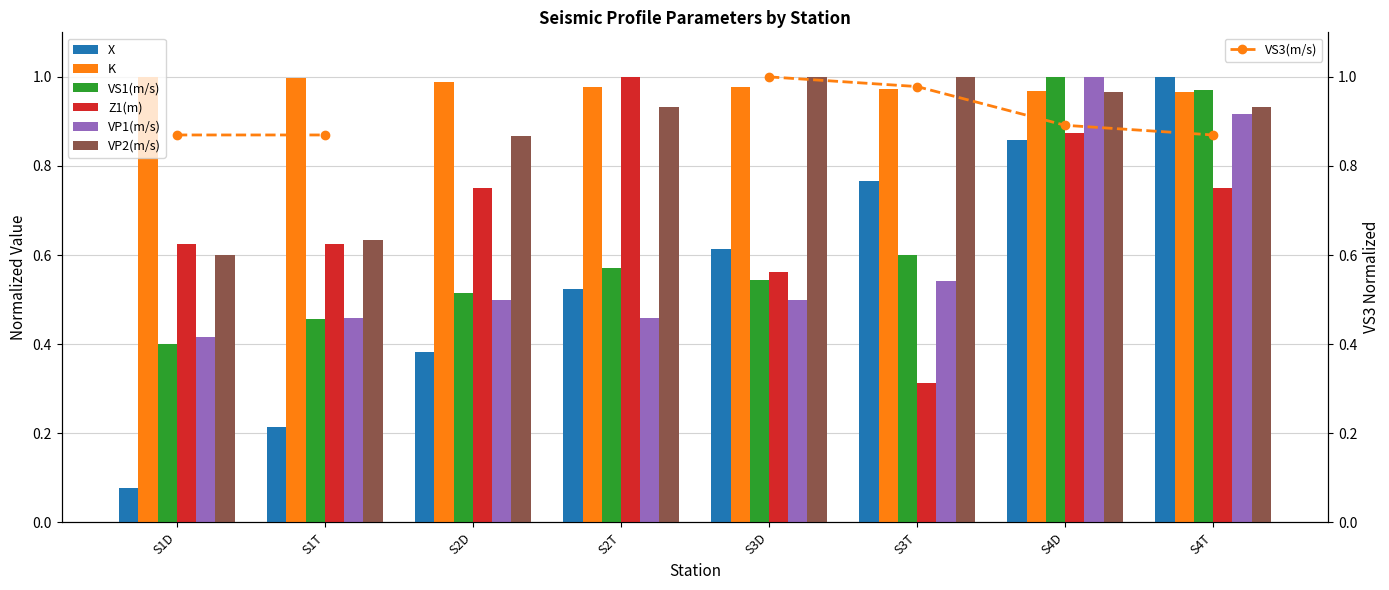

Between S3T and S1T, which is larger?

S3T